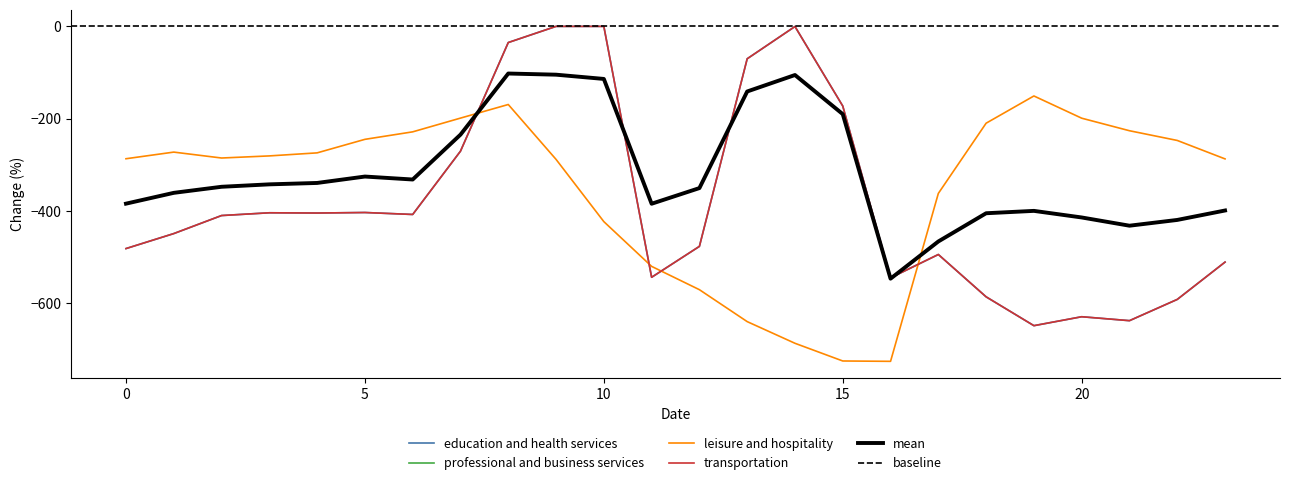

What is the lowest value of the mean series?

-547.3